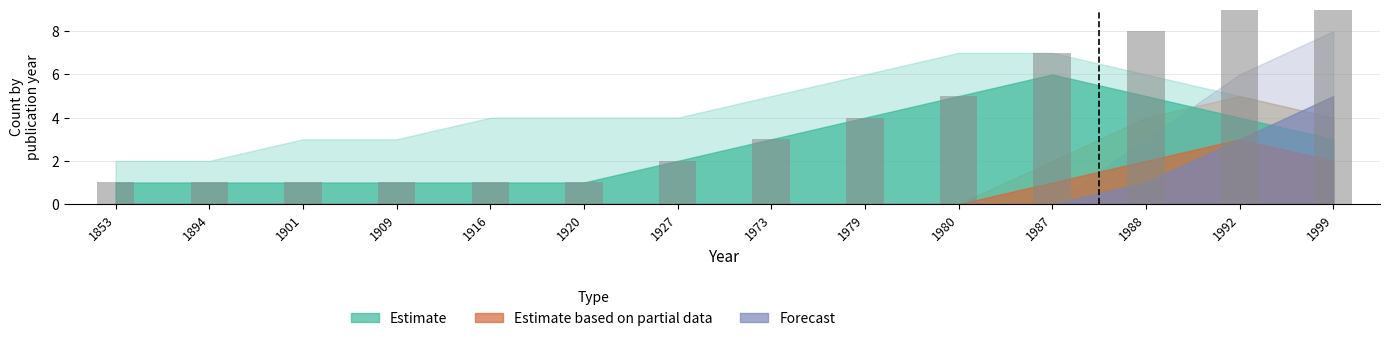

How many positive values does the Estimate based on partial data series have?

4